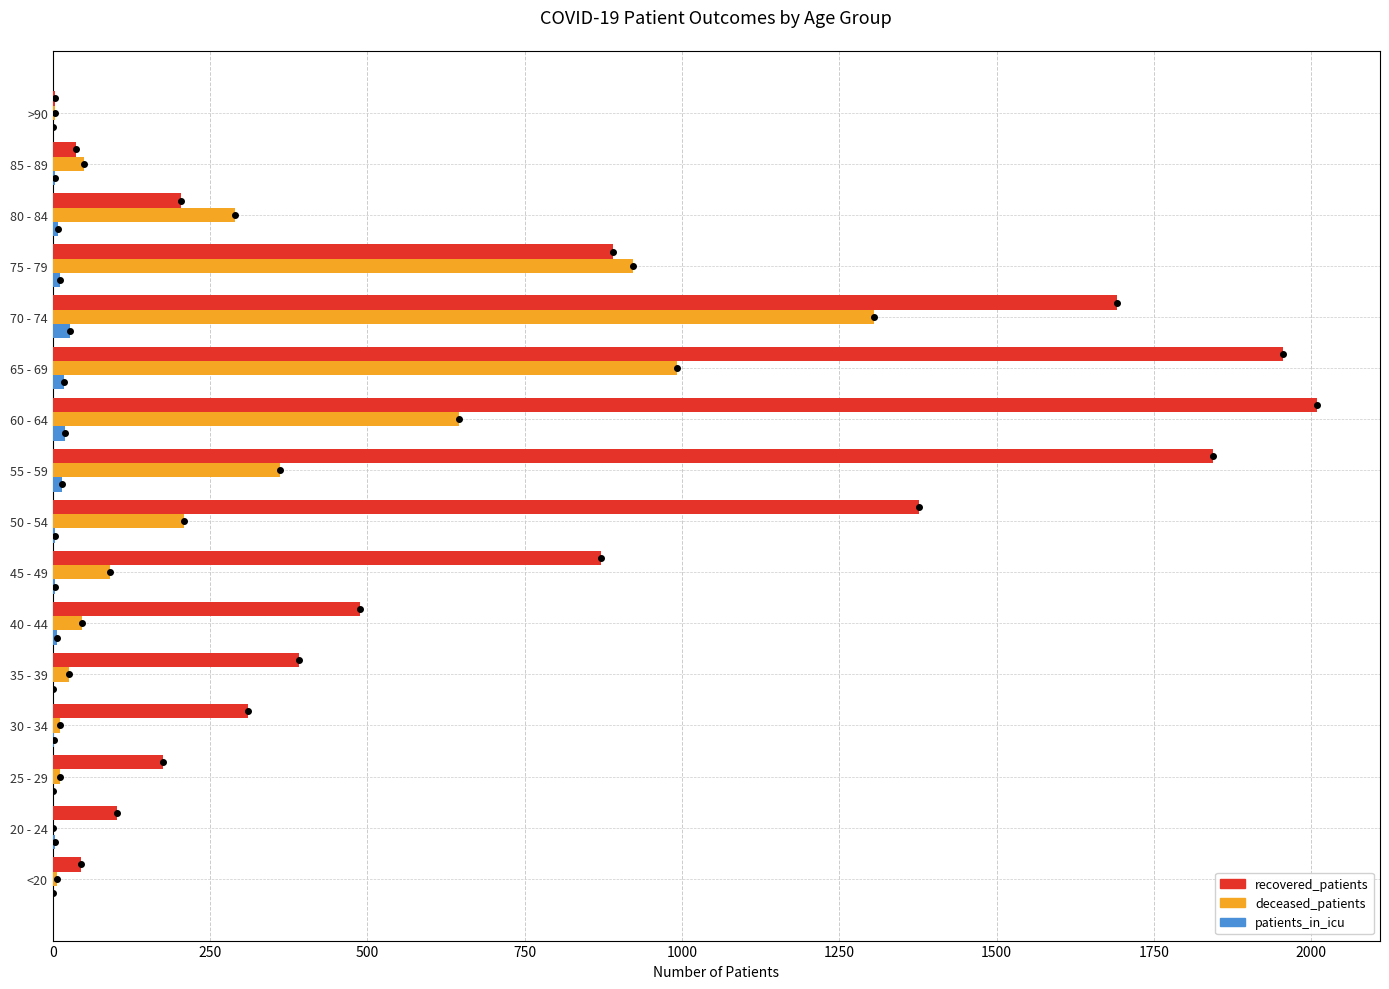

What is the greatest value displayed?

2009